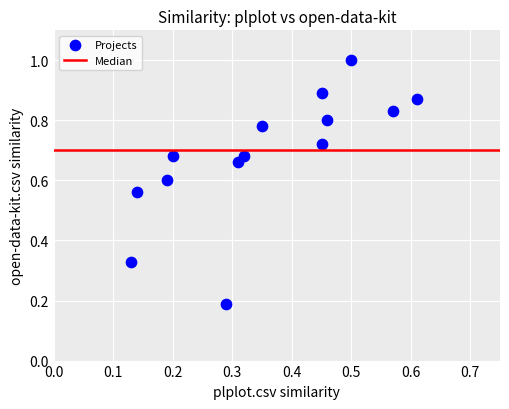

What is the range of X values (max minus min)?

0.5